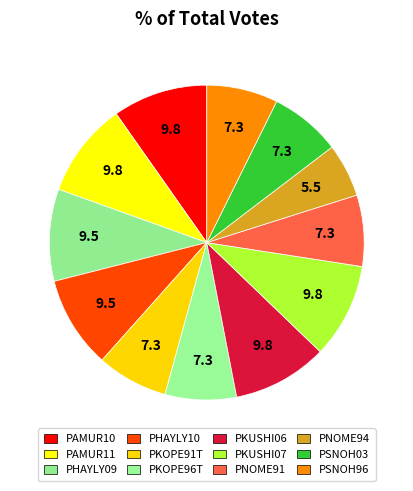

Which slice is the largest?

PAMUR10